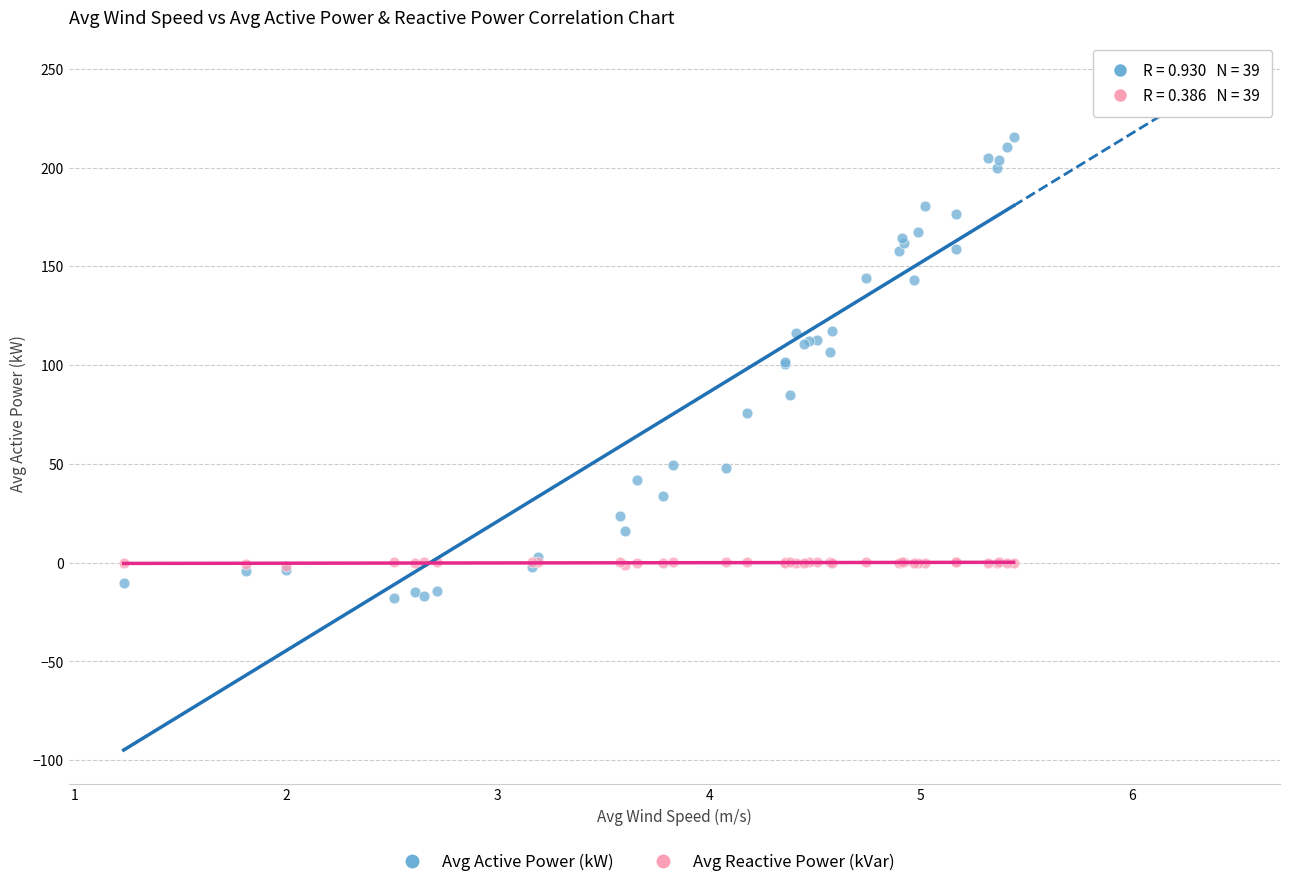

Which series reaches the maximum Y coordinate?

Avg Active Power (kW)